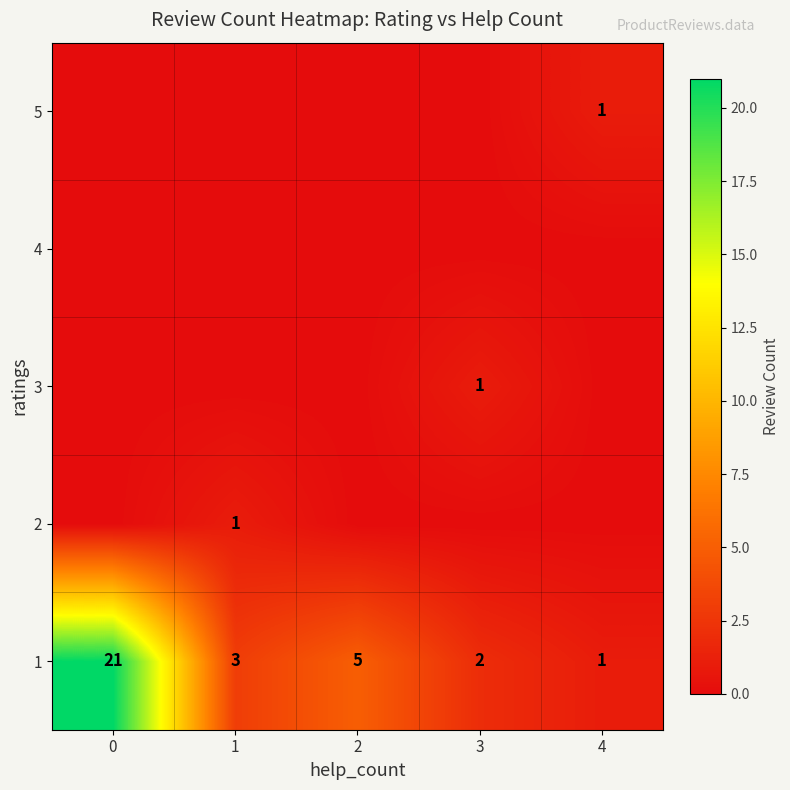

Is it true that 1 equals 3 at 1?

True